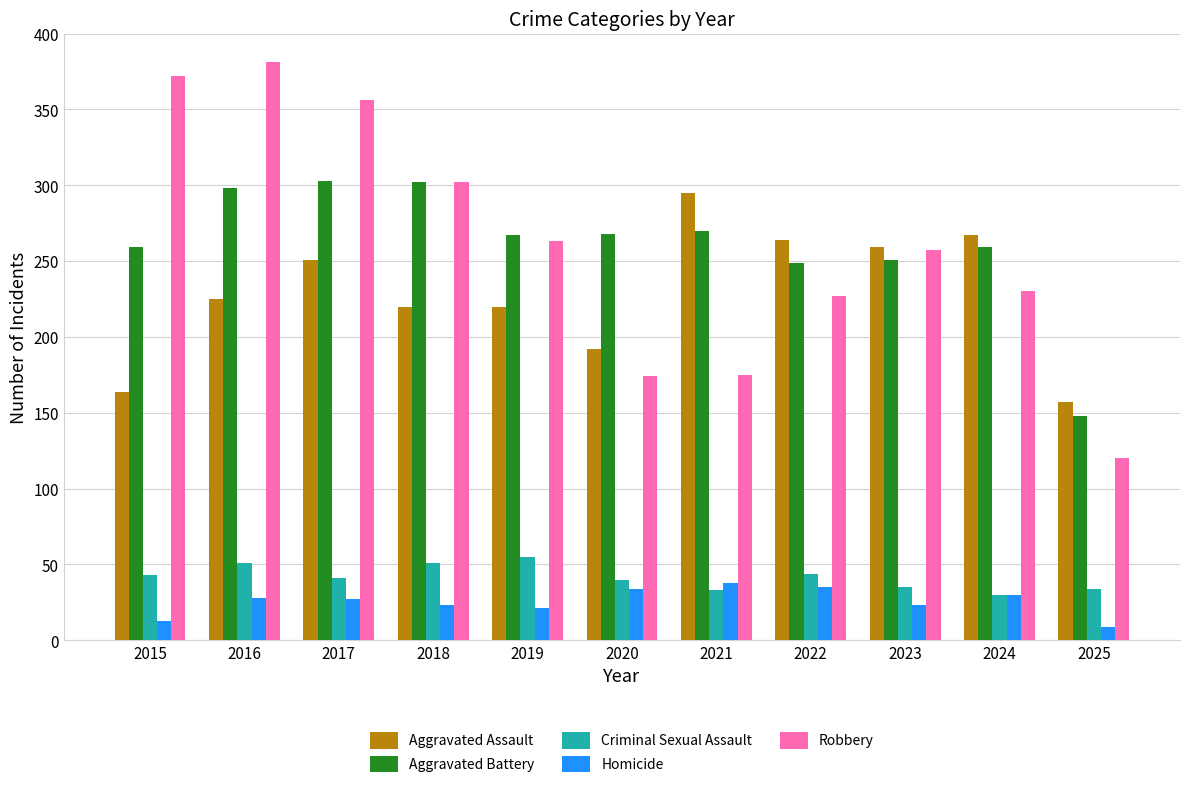

Which series changed the most between 2021 and 2023?

Robbery